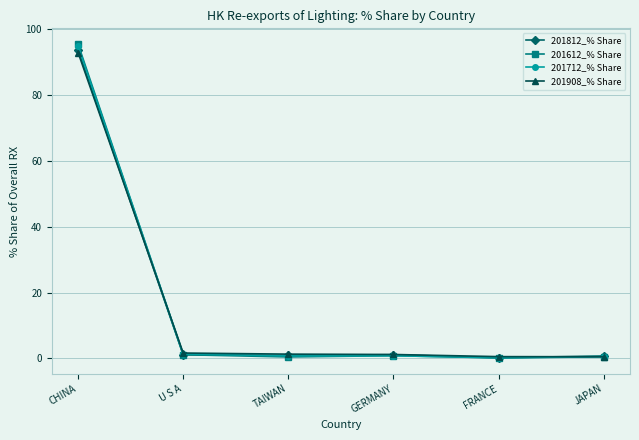

At which category is the sum across all series the highest?

CHINA